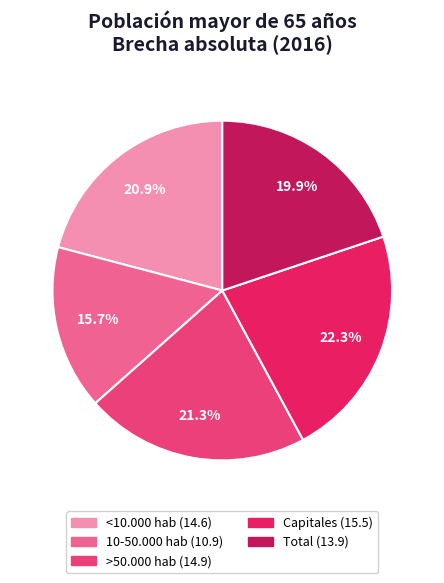

To the nearest percent, what is the combined percentage of >50.000 hab and 10-50.000 hab?

37%